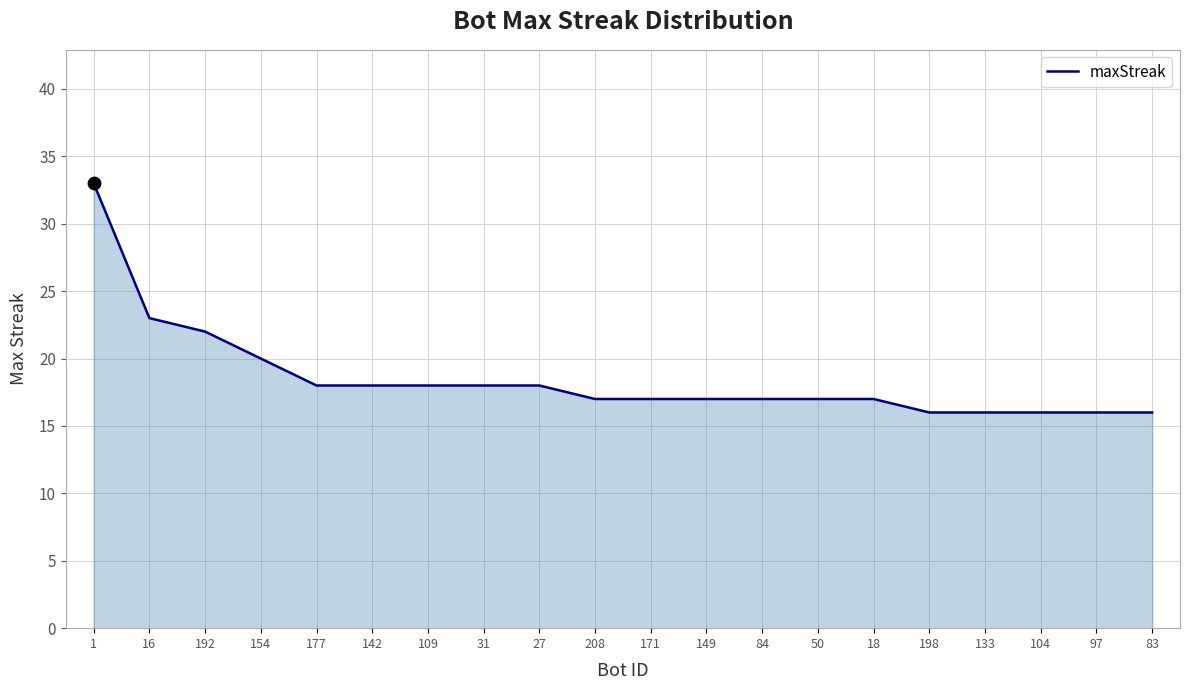

What is the ratio of the value at 192 to the value at 142?

1.2